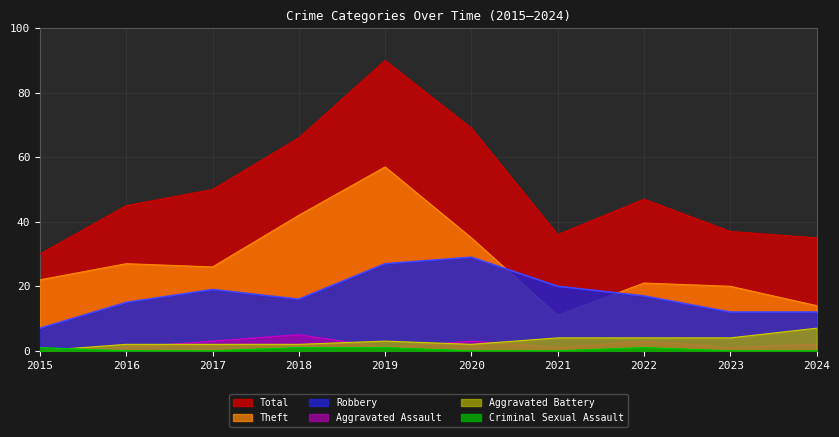

The Aggravated Battery series shows 3 at 2023. True or false?

False